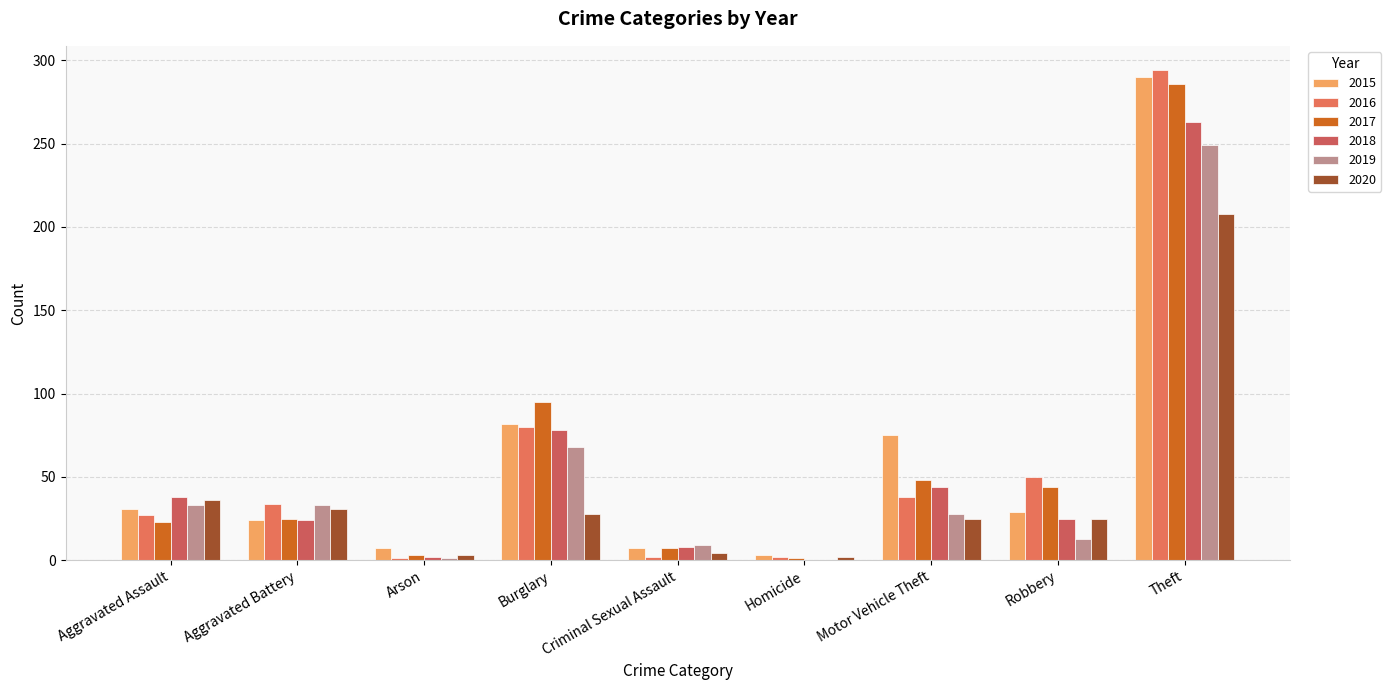

Reading left to right, extract all data points from this chart.

2015: Aggravated Assault=31	Aggravated Battery=24	Arson=7	Burglary=82	Criminal Sexual Assault=7	Homicide=3	Motor Vehicle Theft=75	Robbery=29	Theft=290
2016: Aggravated Assault=27	Aggravated Battery=34	Arson=1	Burglary=80	Criminal Sexual Assault=2	Homicide=2	Motor Vehicle Theft=38	Robbery=50	Theft=294
2017: Aggravated Assault=23	Aggravated Battery=25	Arson=3	Burglary=95	Criminal Sexual Assault=7	Homicide=1	Motor Vehicle Theft=48	Robbery=44	Theft=286
2018: Aggravated Assault=38	Aggravated Battery=24	Arson=2	Burglary=78	Criminal Sexual Assault=8	Homicide=0	Motor Vehicle Theft=44	Robbery=25	Theft=263
2019: Aggravated Assault=33	Aggravated Battery=33	Arson=1	Burglary=68	Criminal Sexual Assault=9	Homicide=0	Motor Vehicle Theft=28	Robbery=13	Theft=249
2020: Aggravated Assault=36	Aggravated Battery=31	Arson=3	Burglary=28	Criminal Sexual Assault=4	Homicide=2	Motor Vehicle Theft=25	Robbery=25	Theft=208